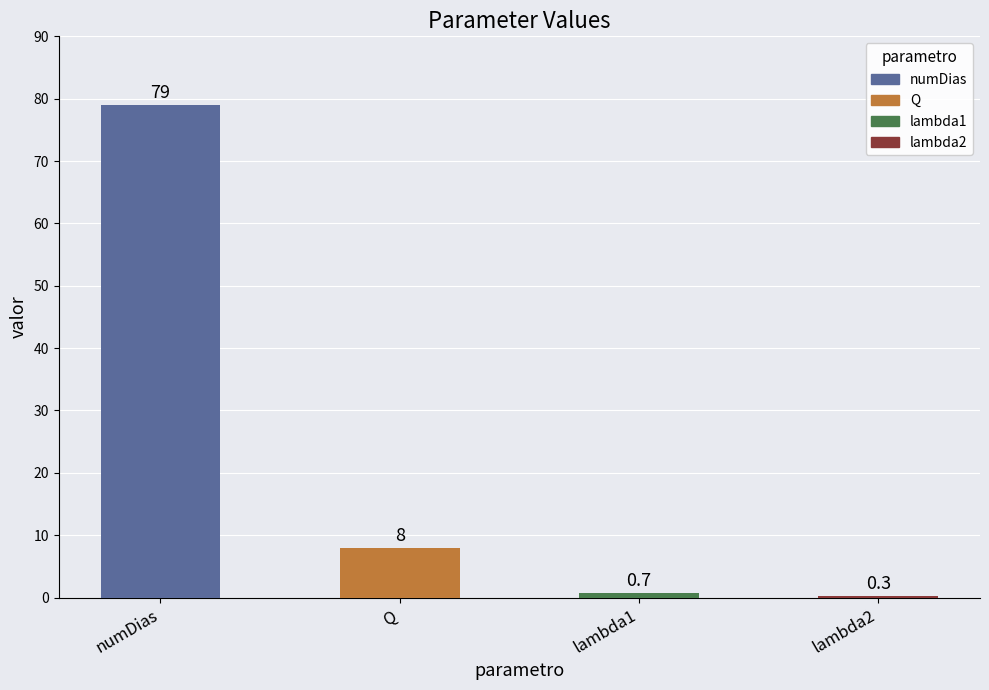

What is the difference between the values at lambda1 and Q?

7.3